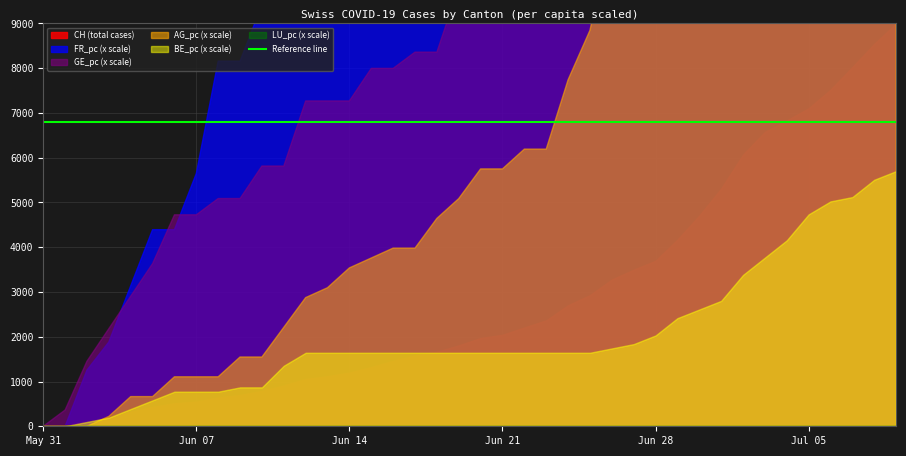

Which series has the widest spread of values?

CH